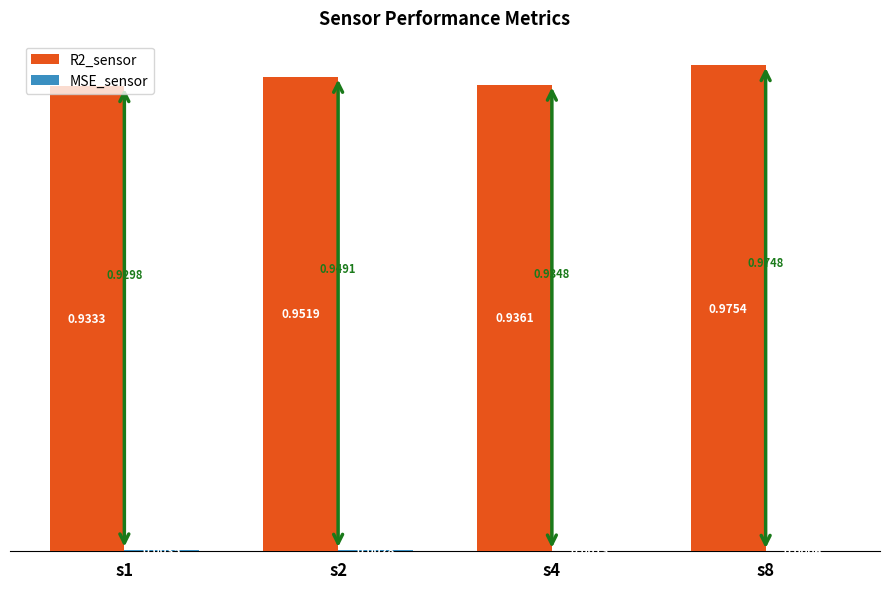

At which category is the sum across all series the highest?

s8